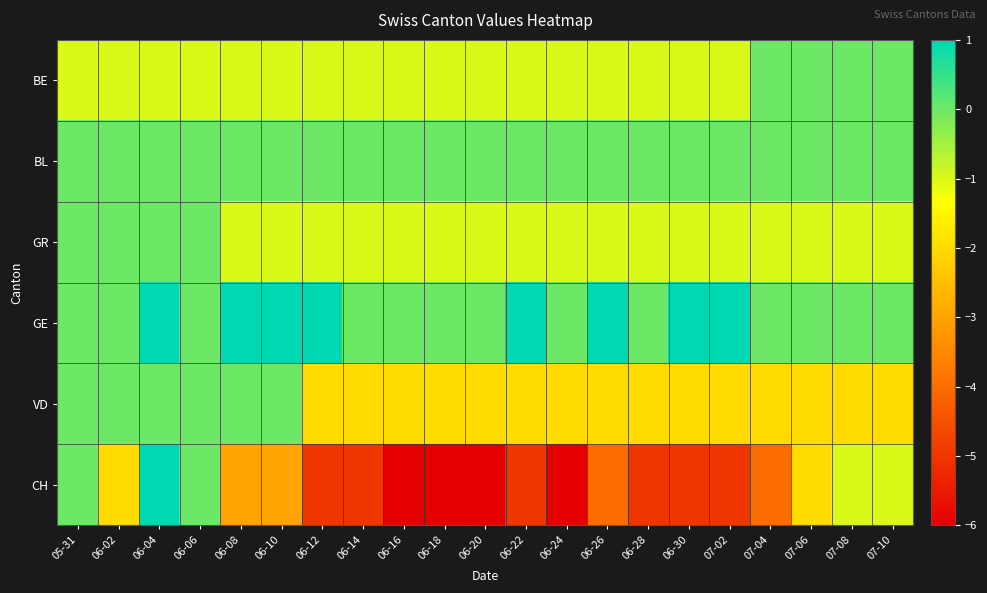

What is the greatest value displayed?

1